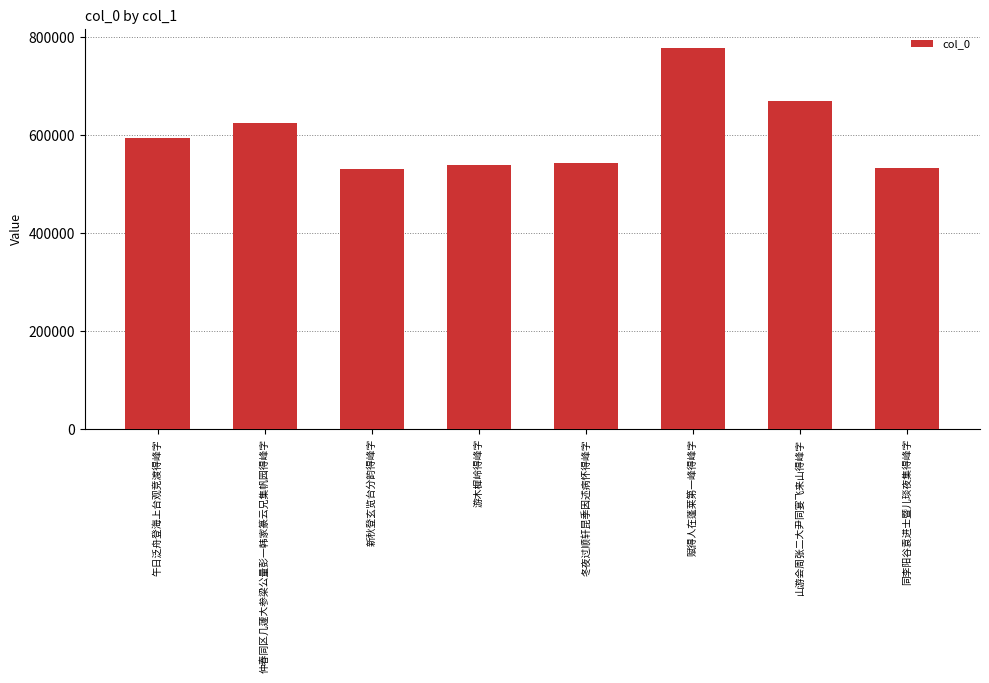

Approximately how many times larger is the value at 同李阳谷袁进士暨儿琰夜集得峰字 compared to 游木樨岭得峰字?

1.0